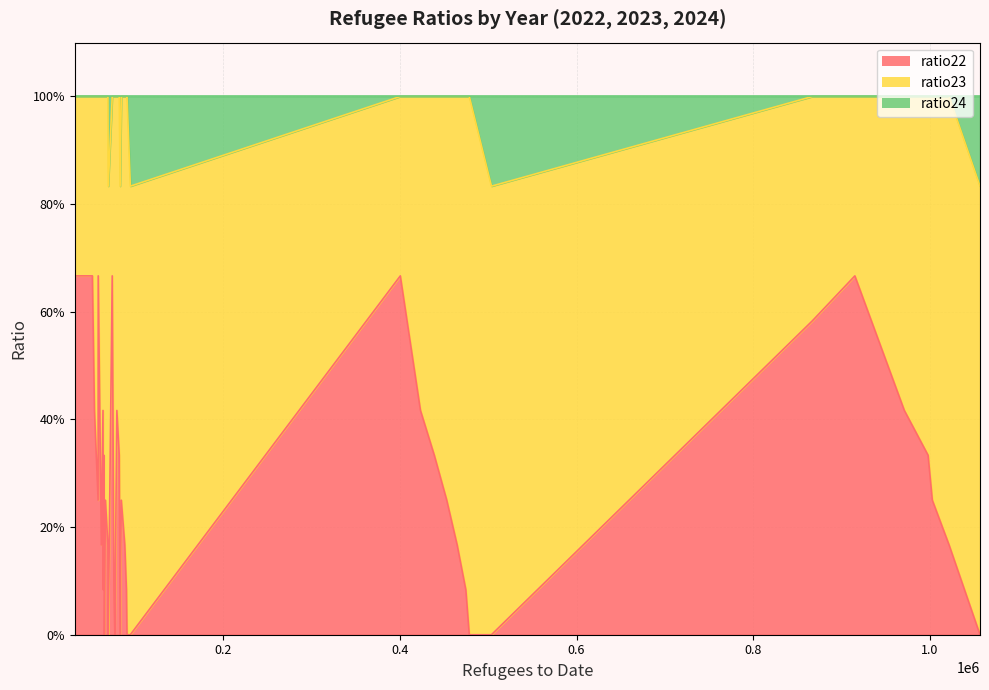

Reading left to right, what are all the values shown in this chart?

ratio22: 0.7	0.4	0.3	0.2	0.2	0.1	0.0	0.0	0.7	0.4	0.3	0.2	0.2	0.1	0.0	0.0	0.7	0.4	0.3	0.2	0.2	0.1	0.0	0.0	0.7	0.4	0.3	0.2	0.2	0.1	0.0	0.0	0.6	0.7	0.4	0.3	0.2	0.2	0.0	0.7
ratio23: 0.3	0.6	0.7	0.8	0.8	0.9	1.0	0.8	0.3	0.6	0.7	0.8	0.8	0.9	1.0	0.8	0.3	0.6	0.7	0.8	0.8	0.9	1.0	0.8	0.3	0.6	0.7	0.8	0.8	0.9	1.0	0.8	0.4	0.3	0.6	0.7	0.8	0.8	0.8	0.3
ratio24: 0.0	0.0	0.0	0.0	0.0	0.0	0.0	0.2	0.0	0.0	0.0	0.0	0.0	0.0	0.0	0.2	0.0	0.0	0.0	0.0	0.0	0.0	0.0	0.2	0.0	0.0	0.0	0.0	0.0	0.0	0.0	0.2	0.0	0.0	0.0	0.0	0.0	0.0	0.2	0.0